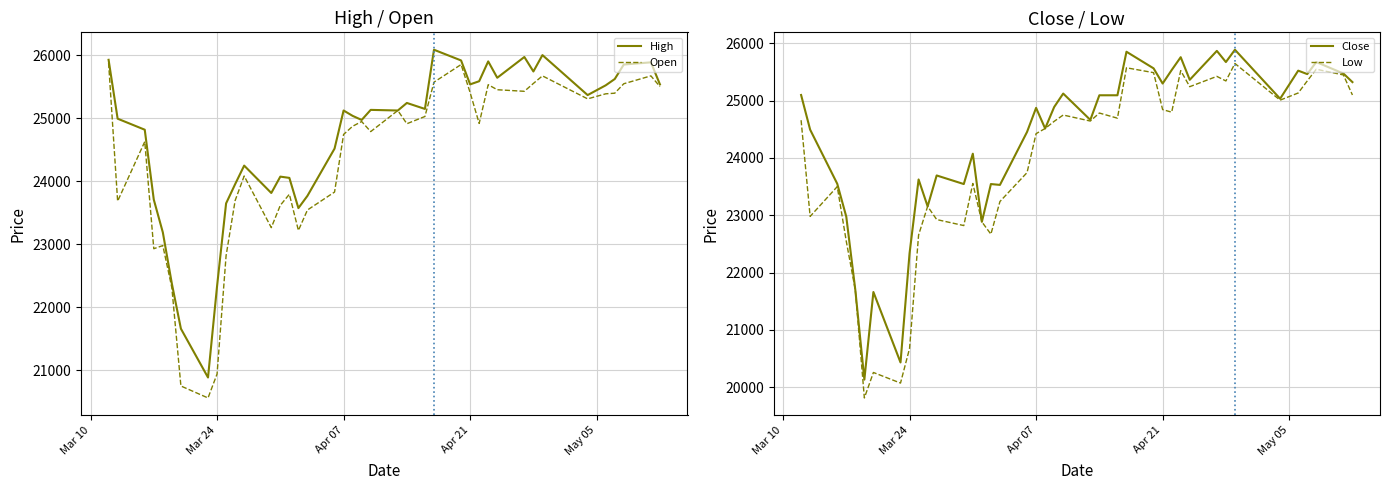

List the series in order of their peak value, lowest first.

Low, Open, Close, High